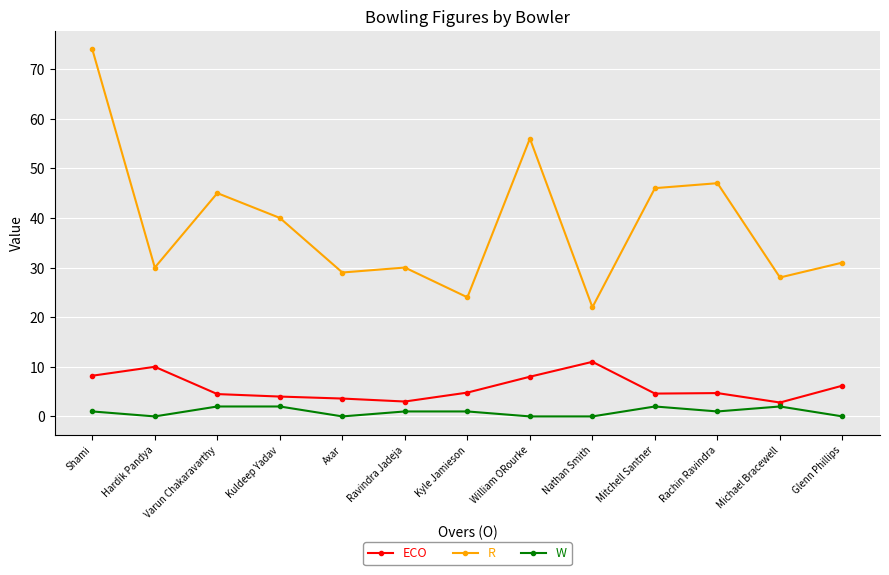

True or false: ECO has a value of 8.2 at Shami.

True